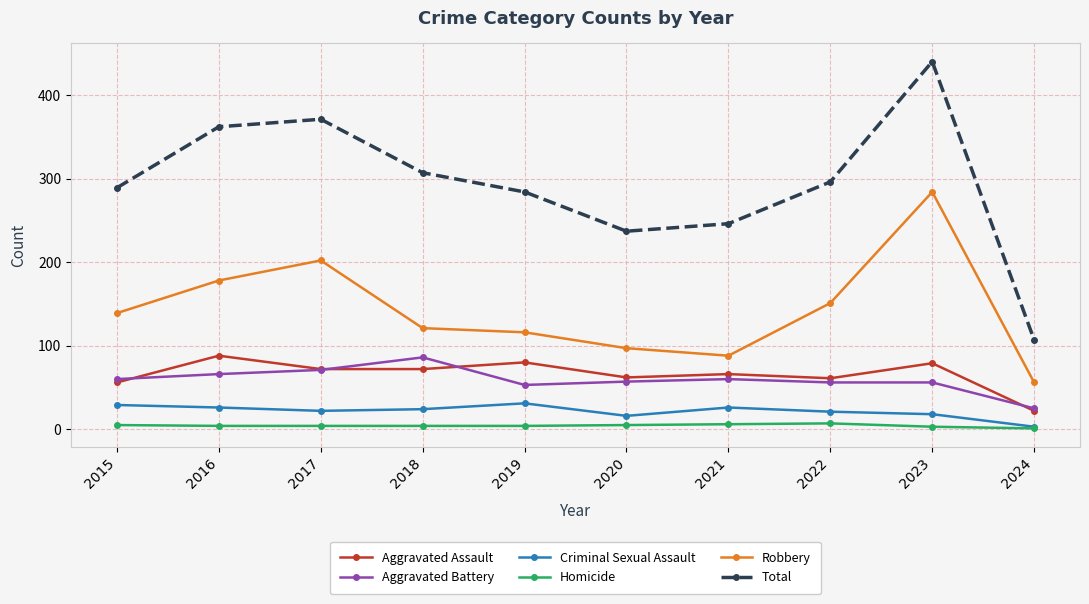

What is the difference between the maximum and minimum values in the Total series?

333